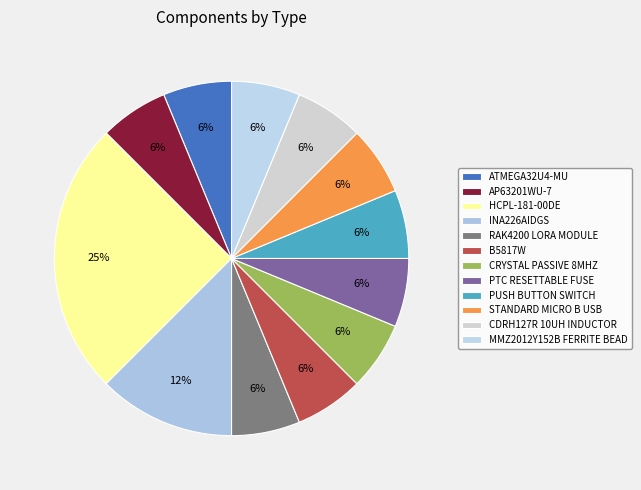

To the nearest percent, what is the difference between the INA226AIDGS and MMZ2012Y152B FERRITE BEAD slice percentages?

6%